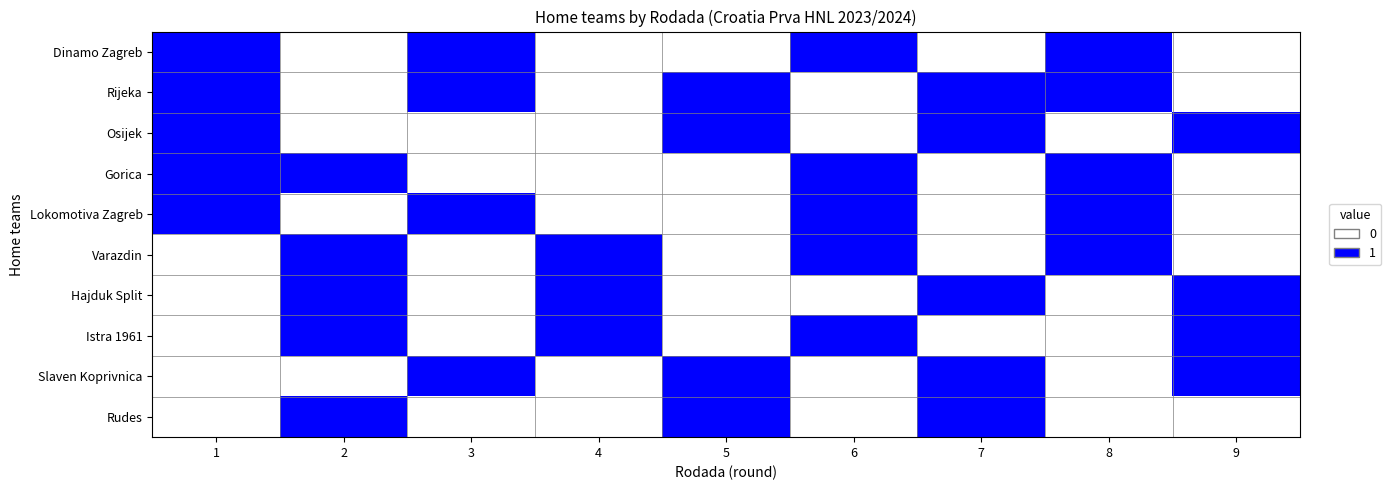

Reading left to right, list all the values displayed in this chart.

Dinamo Zagreb: 1=1	2=0	3=1	4=0	5=0	6=1	7=0	8=1	9=0
Rijeka: 1=1	2=0	3=1	4=0	5=1	6=0	7=1	8=1	9=0
Osijek: 1=1	2=0	3=0	4=0	5=1	6=0	7=1	8=0	9=1
Gorica: 1=1	2=1	3=0	4=0	5=0	6=1	7=0	8=1	9=0
Lokomotiva Zagreb: 1=1	2=0	3=1	4=0	5=0	6=1	7=0	8=1	9=0
Varazdin: 1=0	2=1	3=0	4=1	5=0	6=1	7=0	8=1	9=0
Hajduk Split: 1=0	2=1	3=0	4=1	5=0	6=0	7=1	8=0	9=1
Istra 1961: 1=0	2=1	3=0	4=1	5=0	6=1	7=0	8=0	9=1
Slaven Koprivnica: 1=0	2=0	3=1	4=0	5=1	6=0	7=1	8=0	9=1
Rudes: 1=0	2=1	3=0	4=0	5=1	6=0	7=1	8=0	9=0